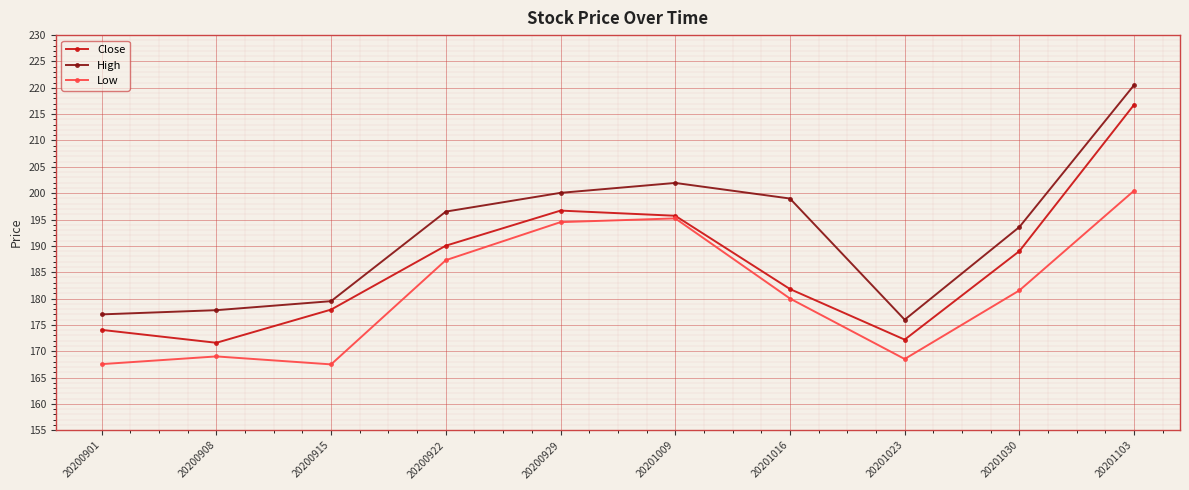

At how many categories does at least one series exceed 208?

1